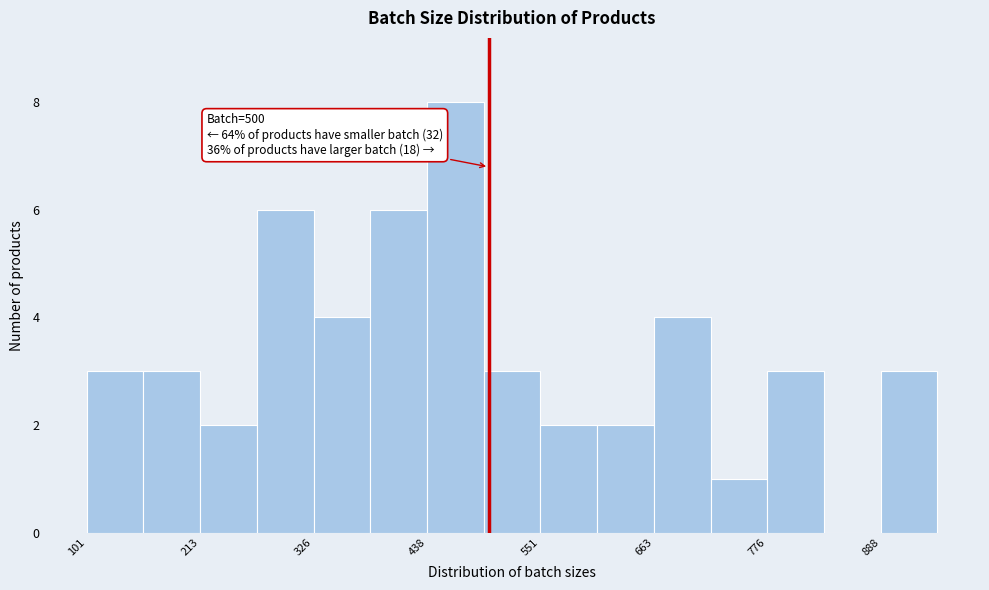

Around what value on the x-axis is the tallest bar? Give the approximate position of its centre, as read against the axis.

460